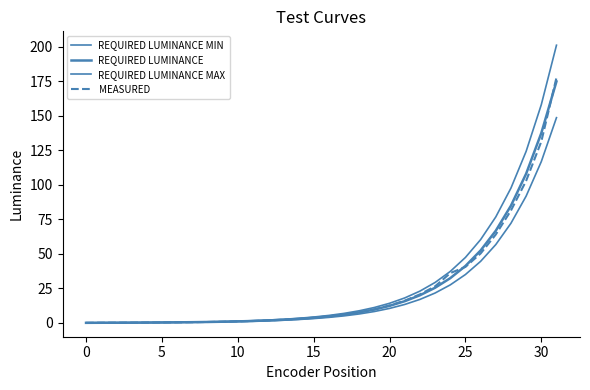

What is the greatest value displayed?

201.2